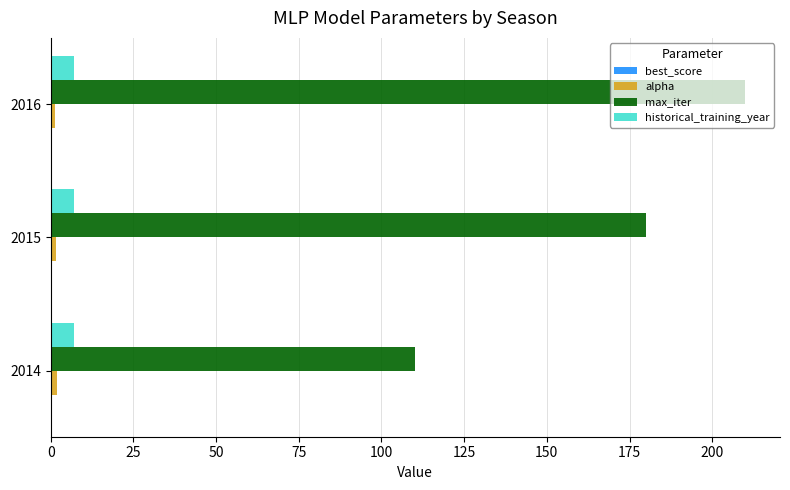

The max_iter series shows 89.2 at 2015. True or false?

False